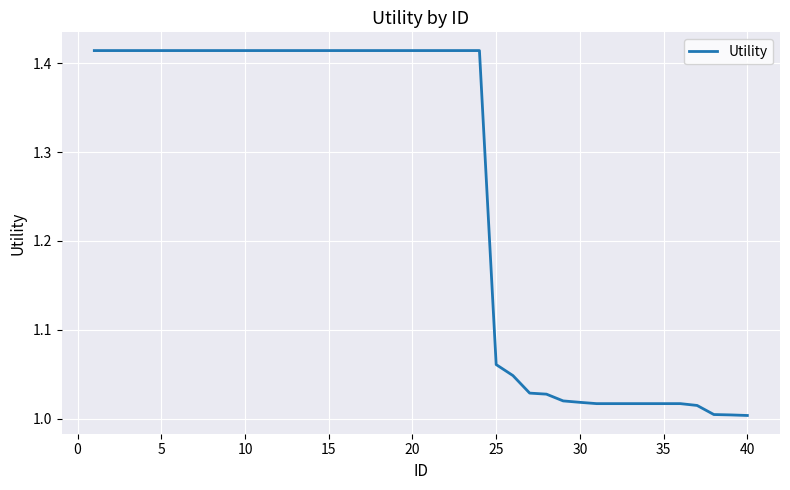

Does the chart have visible grid lines?

Yes